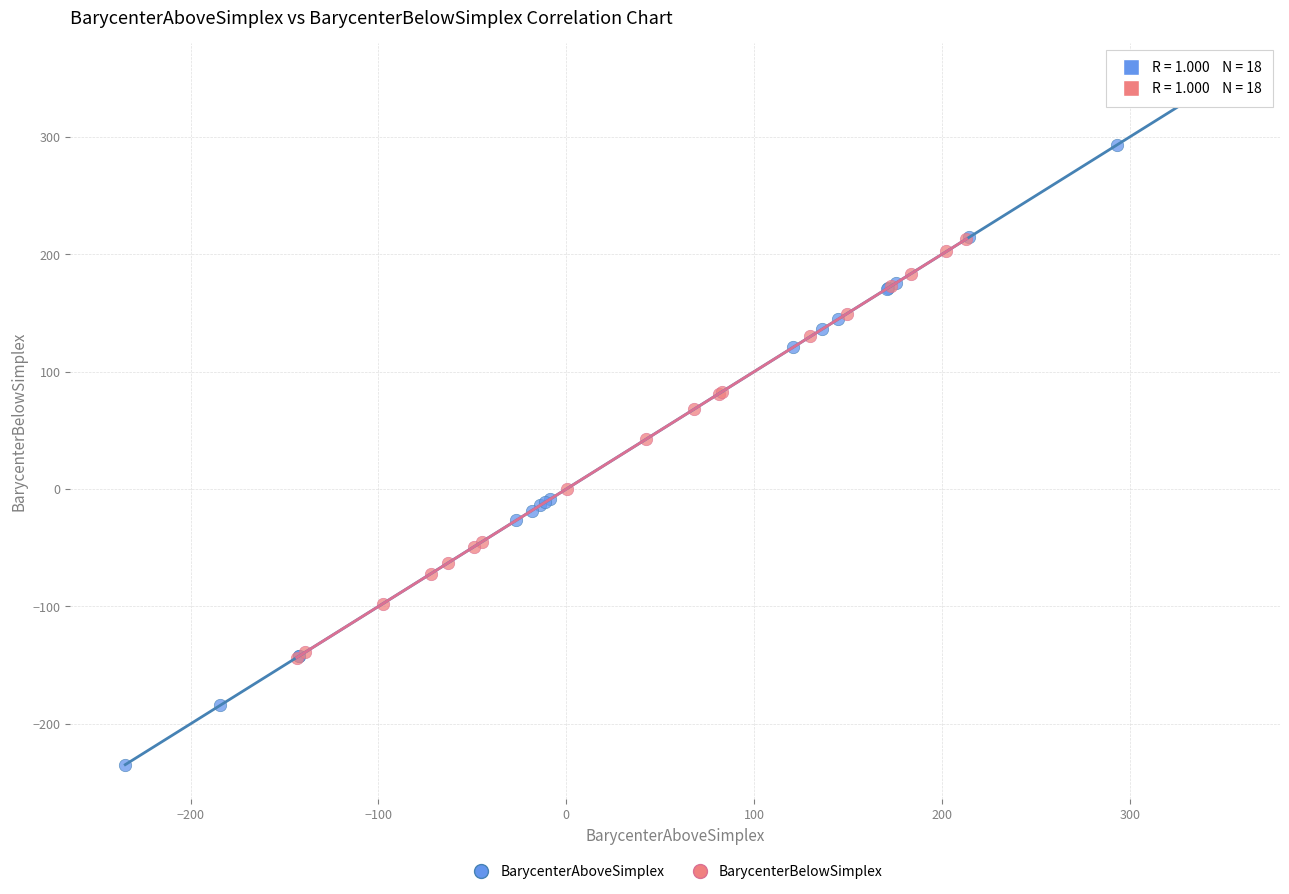

Which series contains the lowest Y value?

BarycenterAboveSimplex